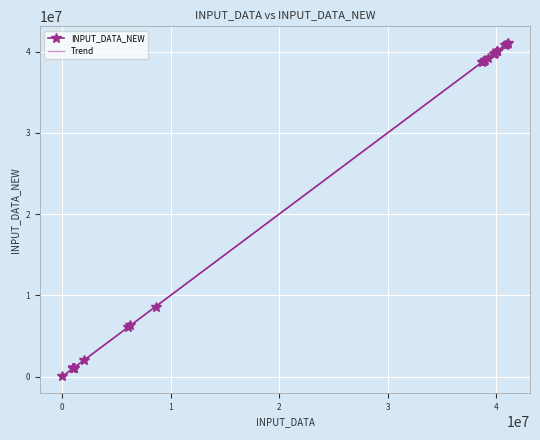

What is the maximum value for Trend?

41060749.0